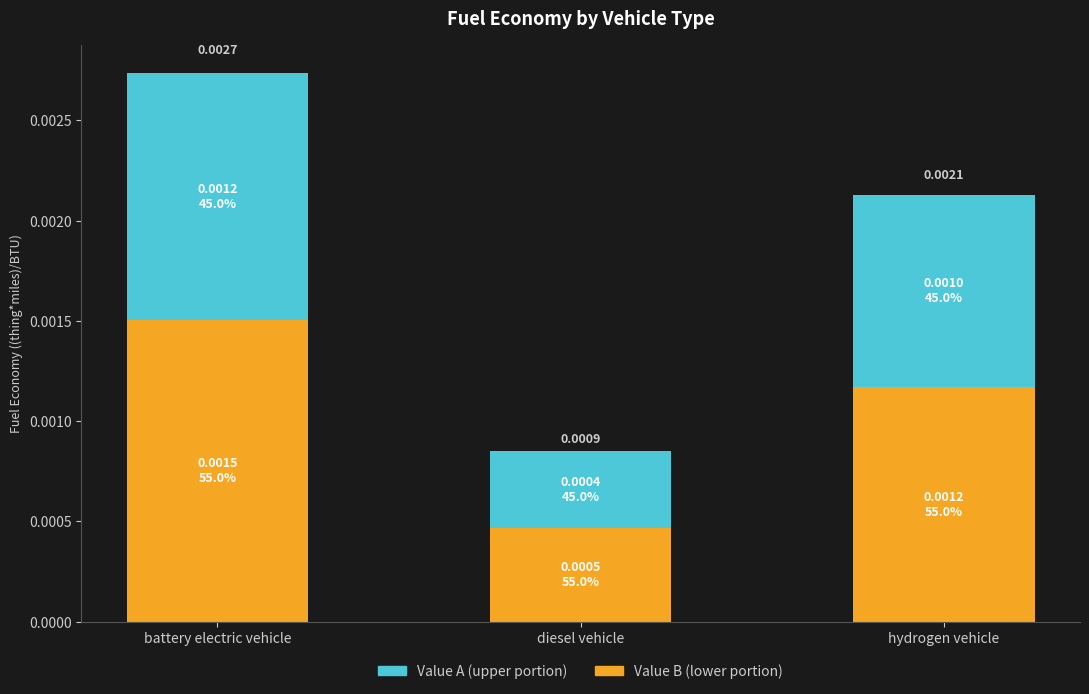

At which category is the sum across all series the highest?

battery electric vehicle